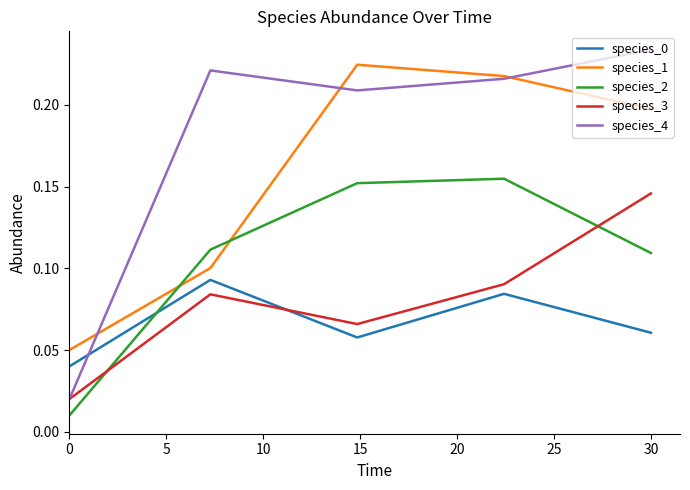

Which series has the widest spread of values?

species_4